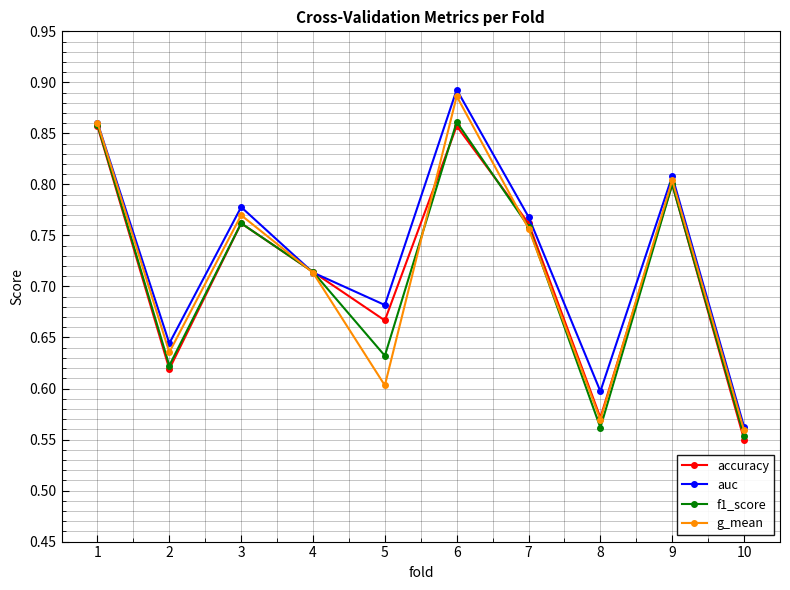

At which label is auc closest to 0?

10